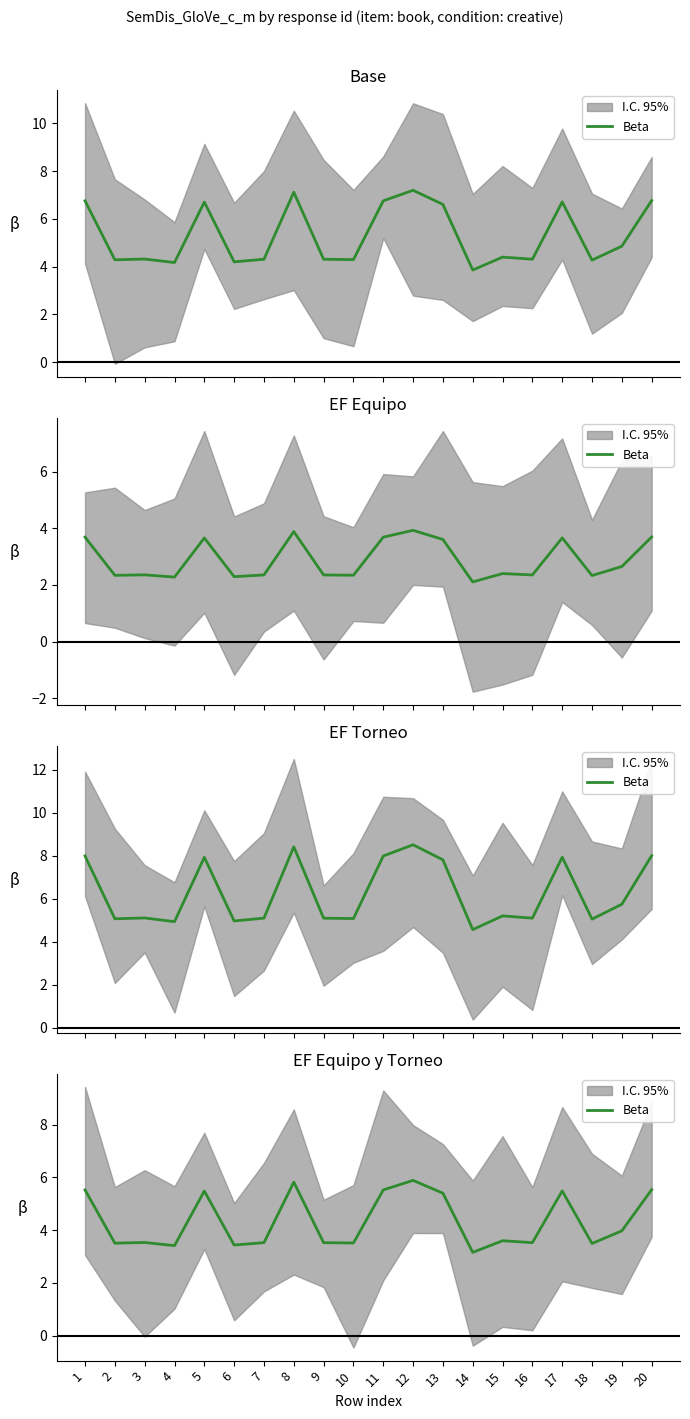

What is the change in value from 4 to 15?

+0.2